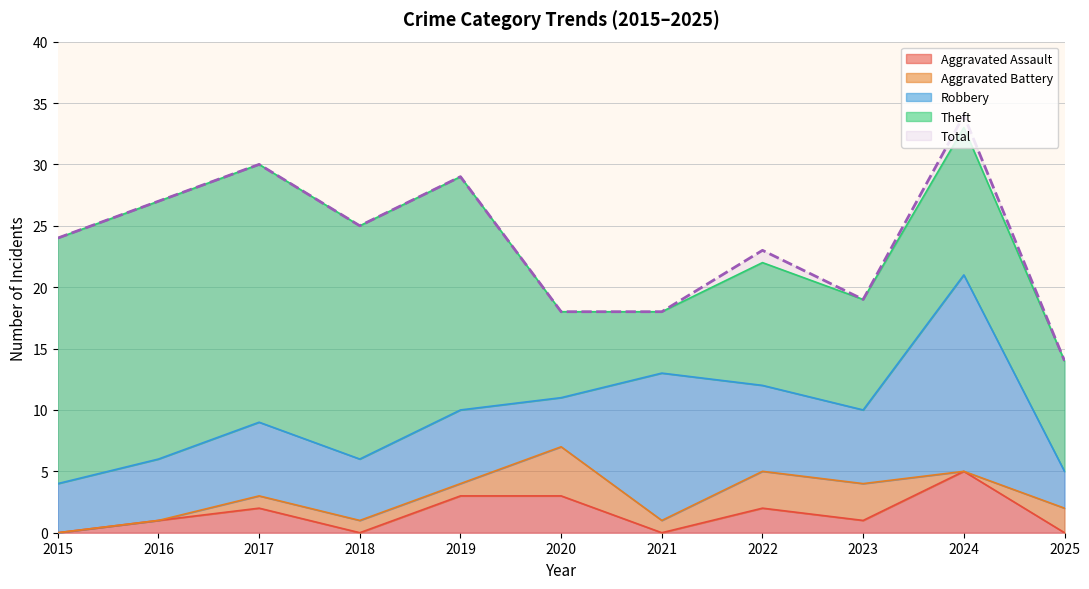

Where does the Robbery series first go above 6?

2021